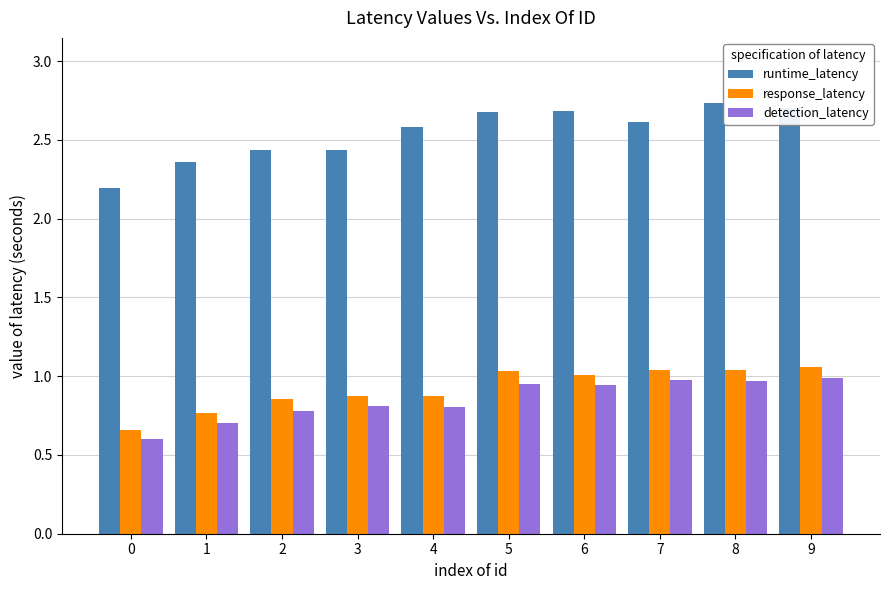

The response_latency series shows 1.0 at 7. True or false?

True